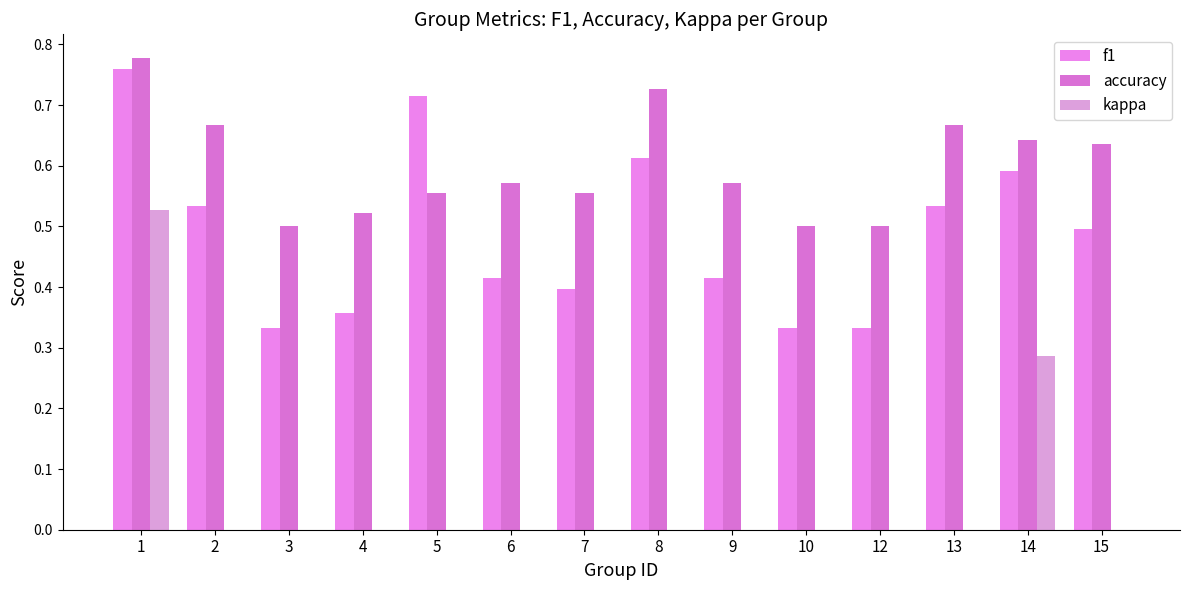

What is the average value of the kappa series?

0.1